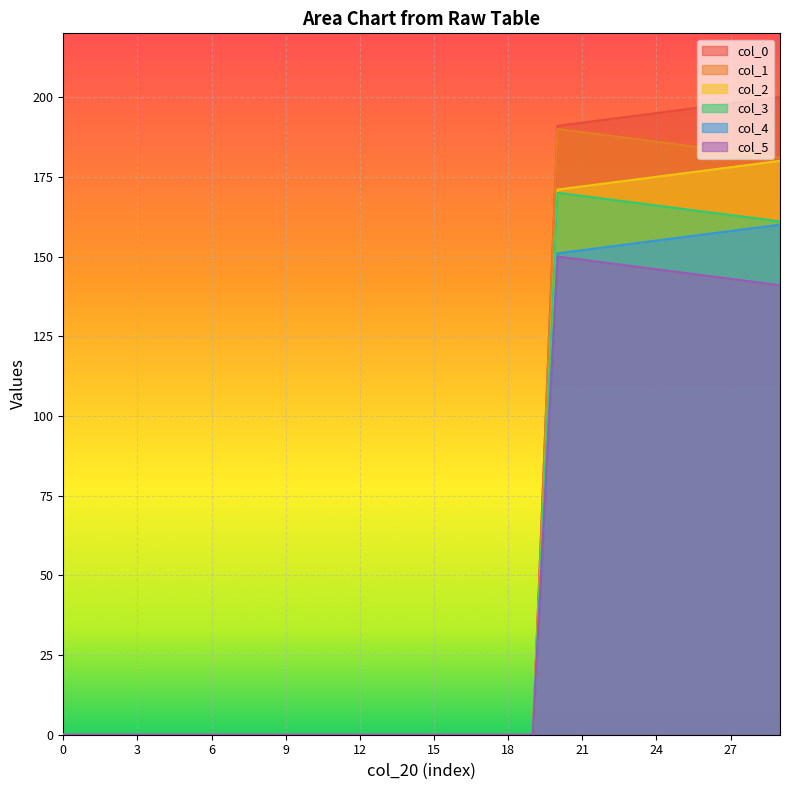

What is the average value of the col_3 series?

55.2